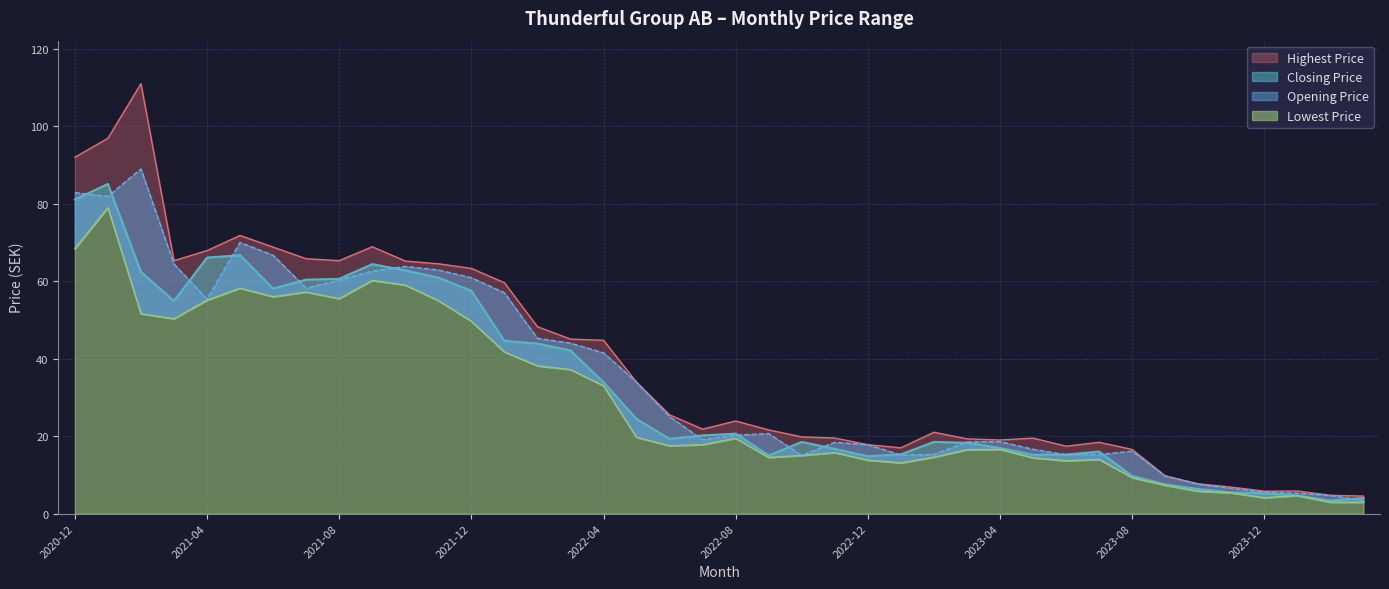

Does the chart have visible grid lines?

Yes